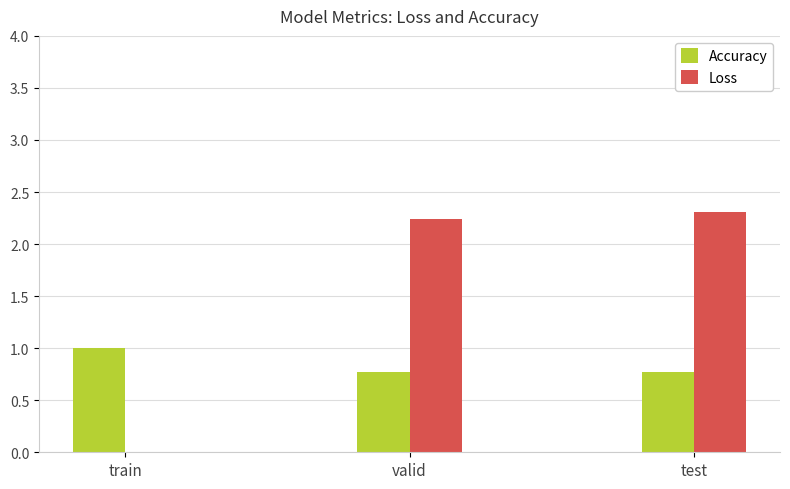

True or false: Loss has a value of 2.2 at valid.

True